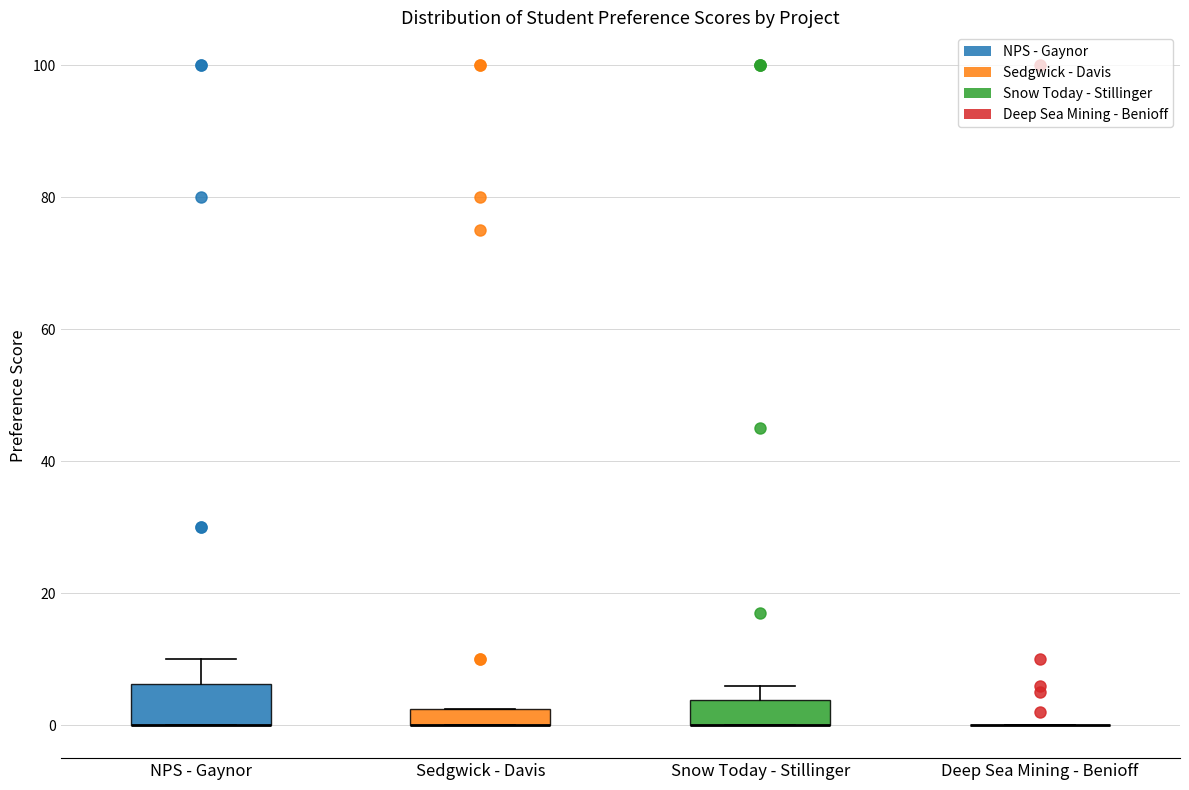

Comparing the boxes themselves (not the whiskers), which one is the tallest?

NPS - Gaynor